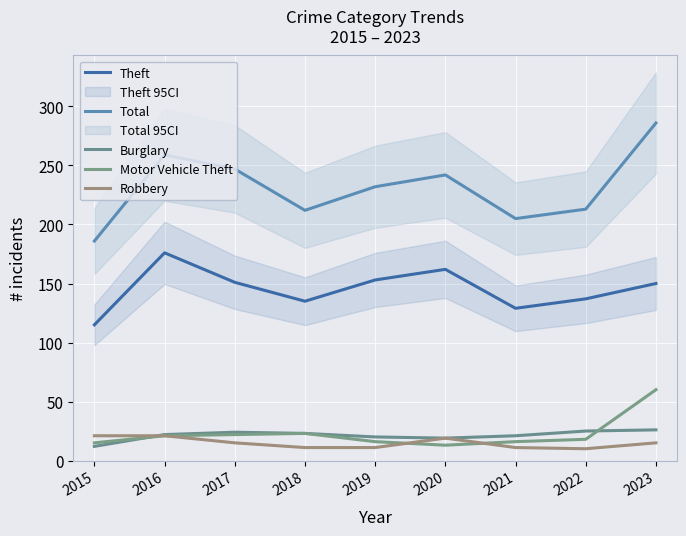

What is the difference between the Theft values at 2016 and 2018?

41